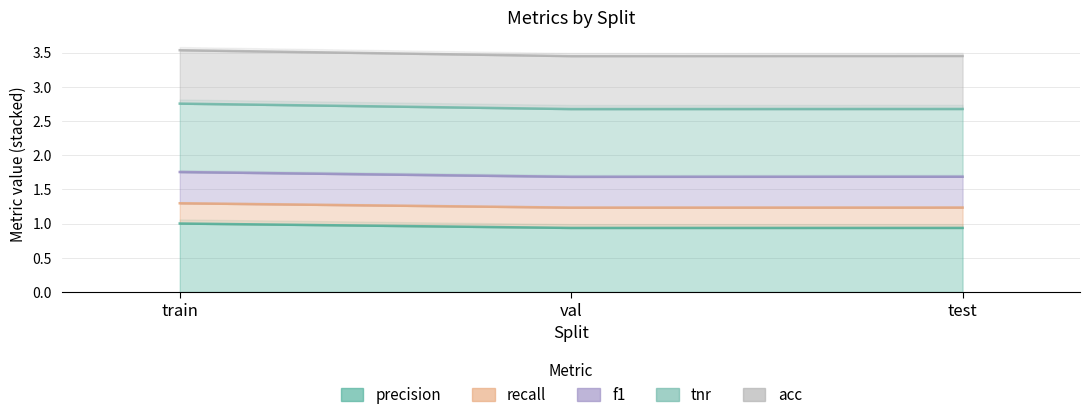

What is the difference between the maximum and minimum values in the f1 series?

0.1